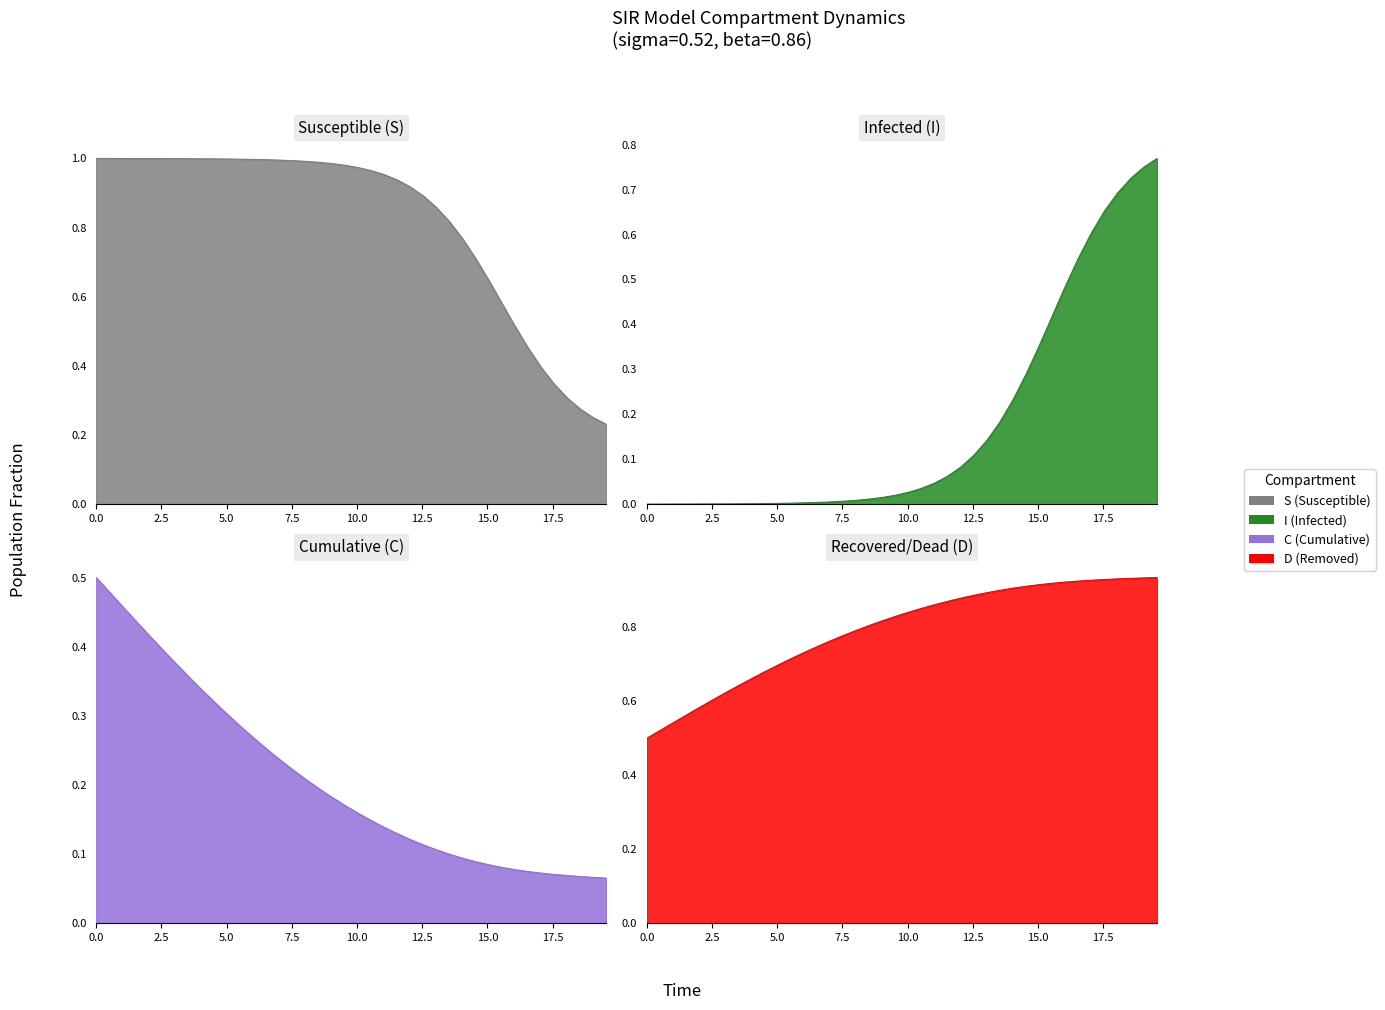

What are all the series names shown in the legend?

S, I, C, D